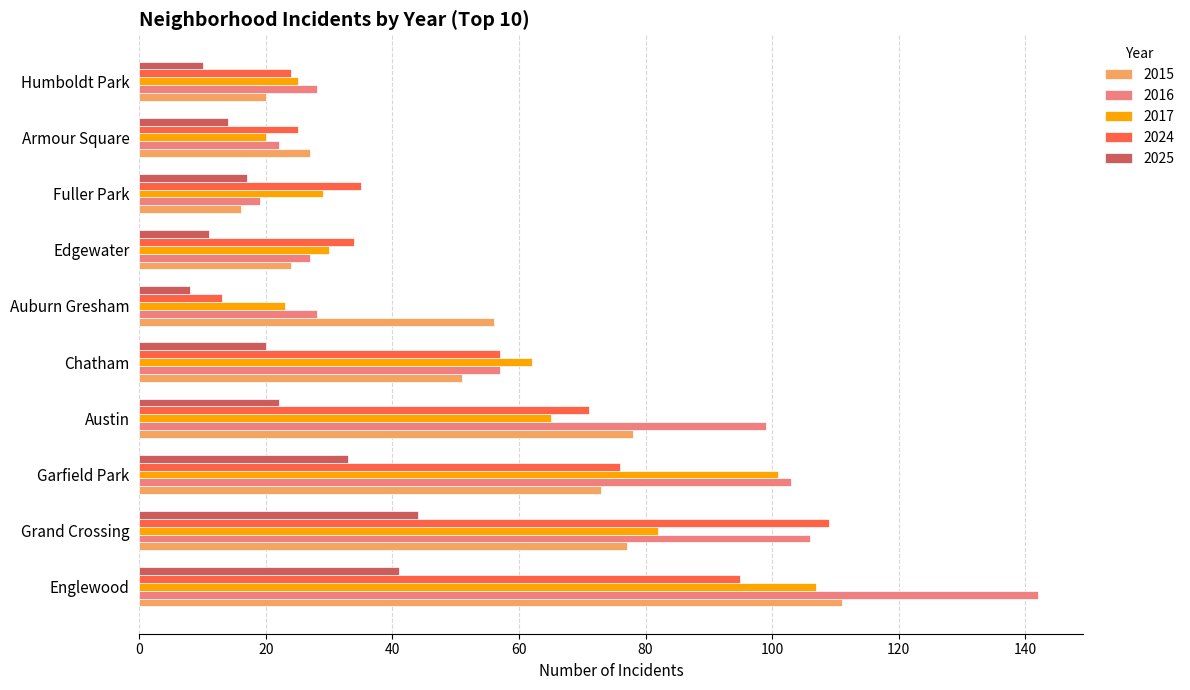

What is the difference between the 2016 values at Austin and Englewood?

43